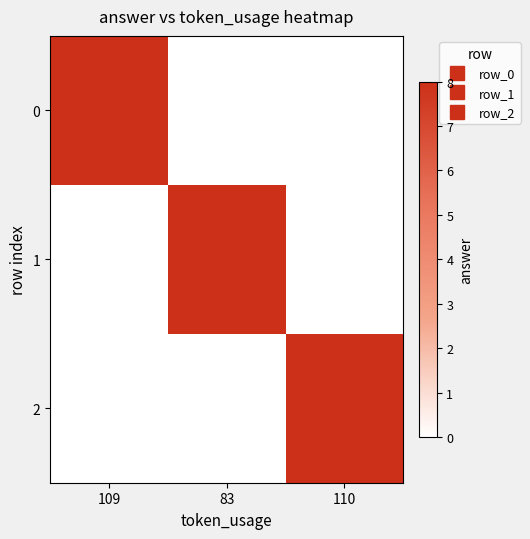

Between 110 and 83, which is larger?

110